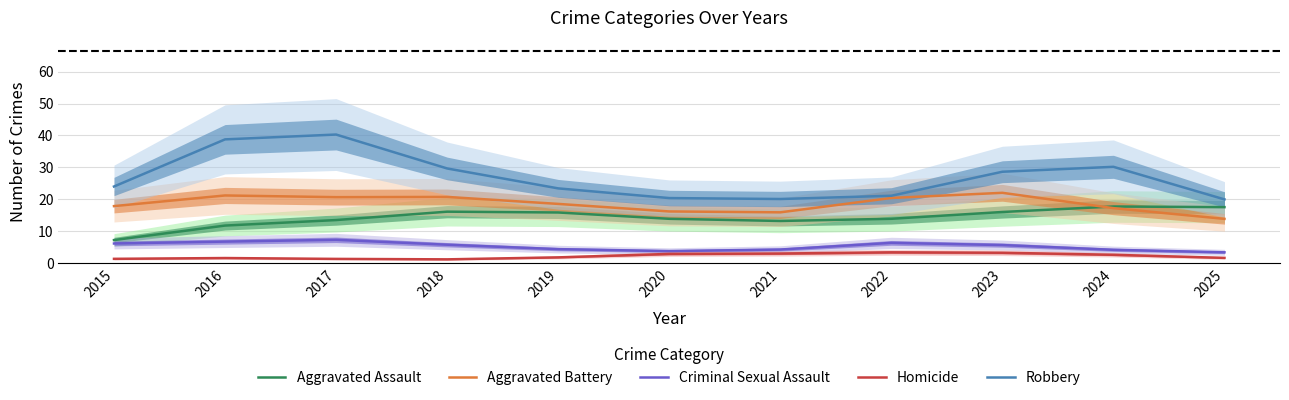

Which has a higher value, 2016 or 2019?

2019